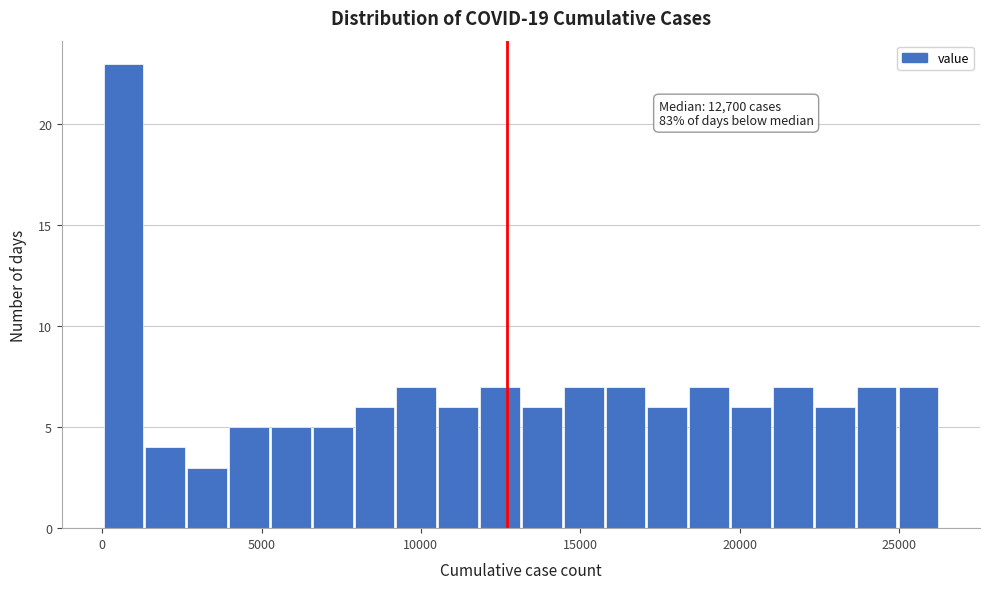

Read against the x-axis, roughly where is the centre of the tallest bar?

500